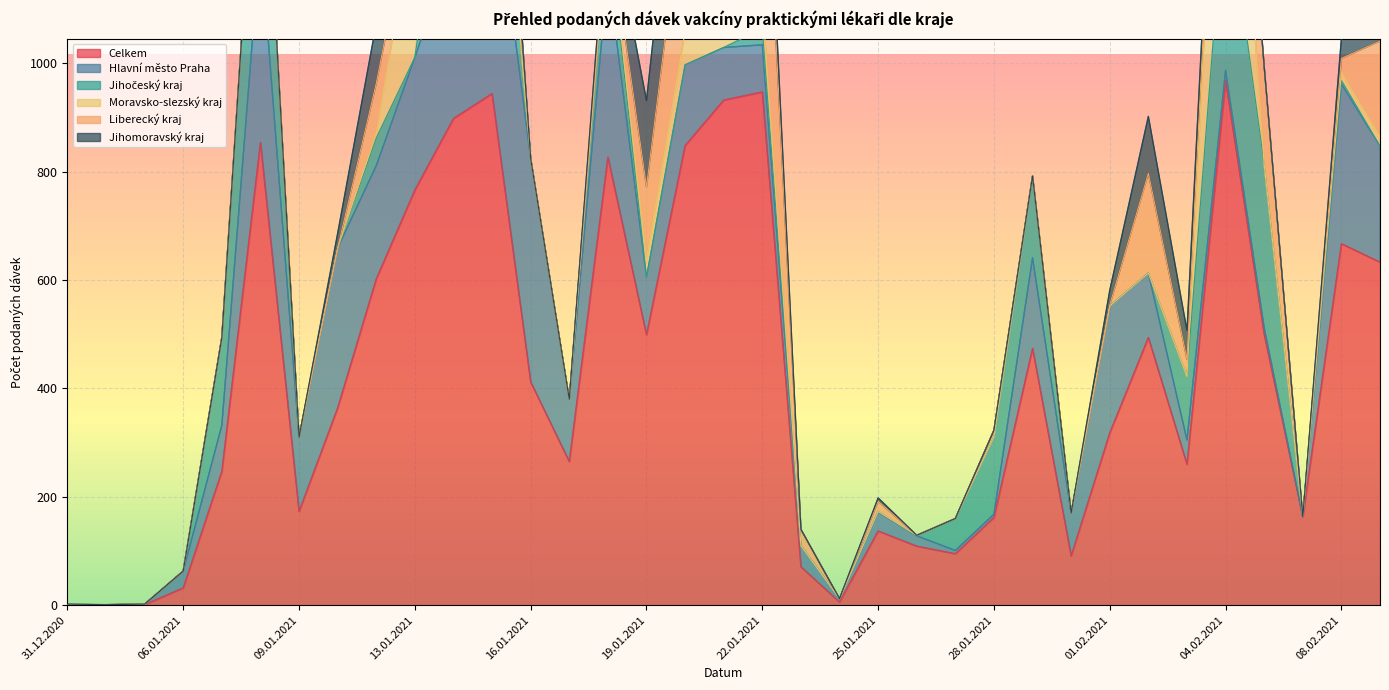

Rank the categories by Jihomoravský kraj value from highest to lowest.

20.01.2021, 19.01.2021, 21.01.2021, 09.02.2021, 12.01.2021, 02.02.2021, 22.01.2021, 13.01.2021, 03.02.2021, 08.02.2021, 18.01.2021, 14.01.2021, 04.02.2021, 11.01.2021, 01.02.2021, 25.01.2021, 31.12.2020, 01.01.2021, 02.01.2021, 06.01.2021, 07.01.2021, 08.01.2021, 09.01.2021, 15.01.2021, 16.01.2021, 17.01.2021, 23.01.2021, 24.01.2021, 26.01.2021, 27.01.2021, 28.01.2021, 29.01.2021, 30.01.2021, 05.02.2021, 07.02.2021